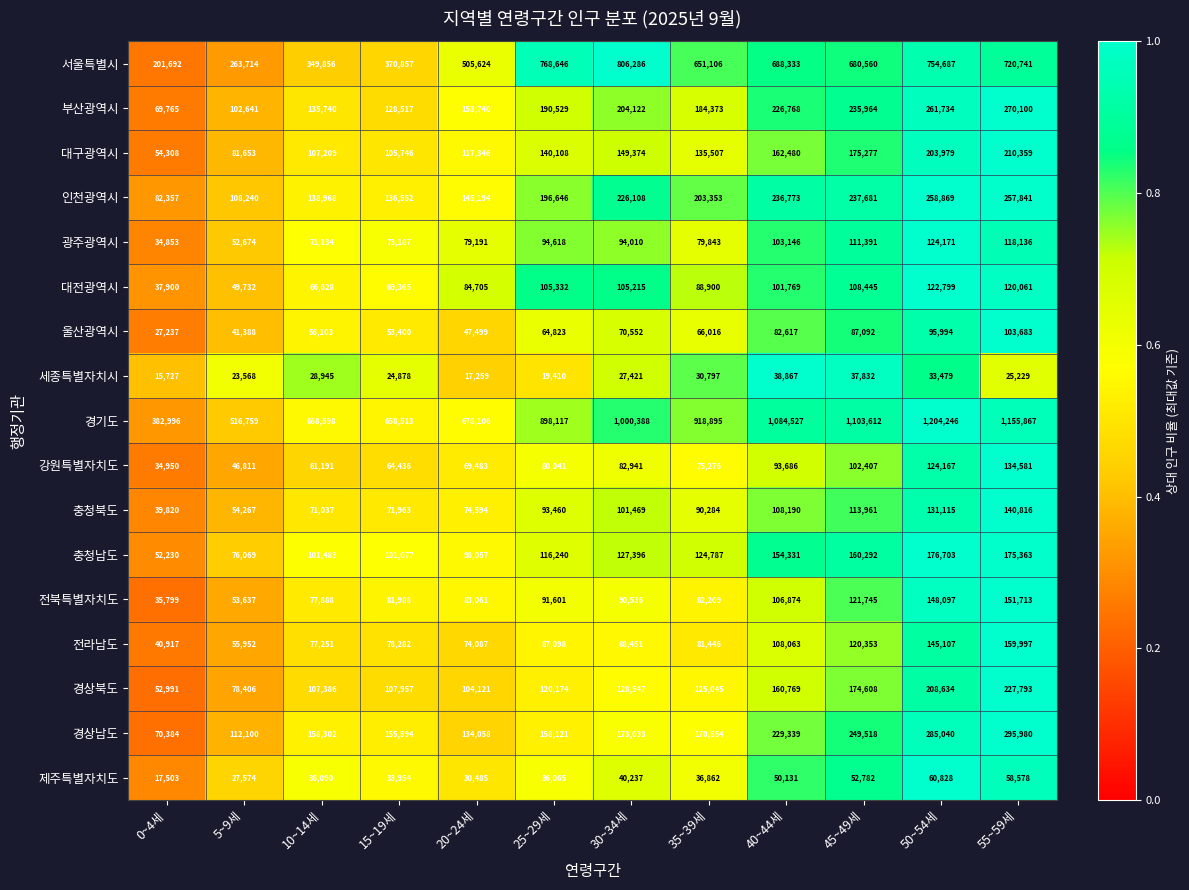

At which category is the sum across all series the highest?

50~54세